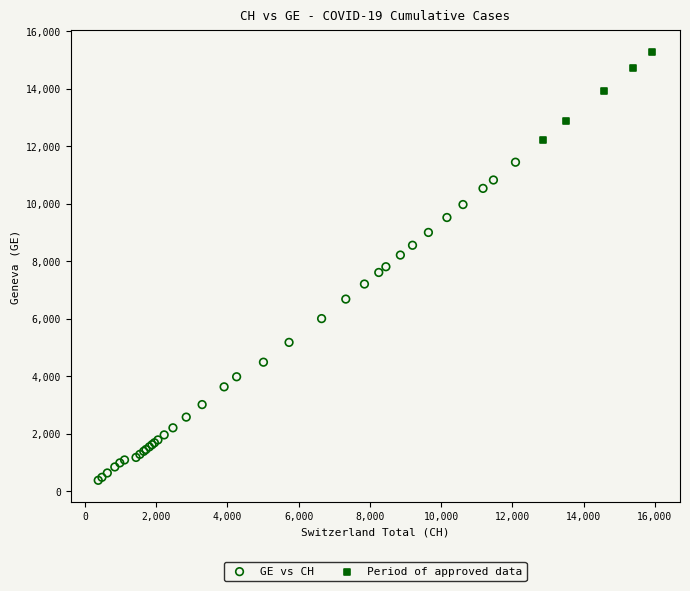

Which series reaches the maximum Y coordinate?

Period of approved data